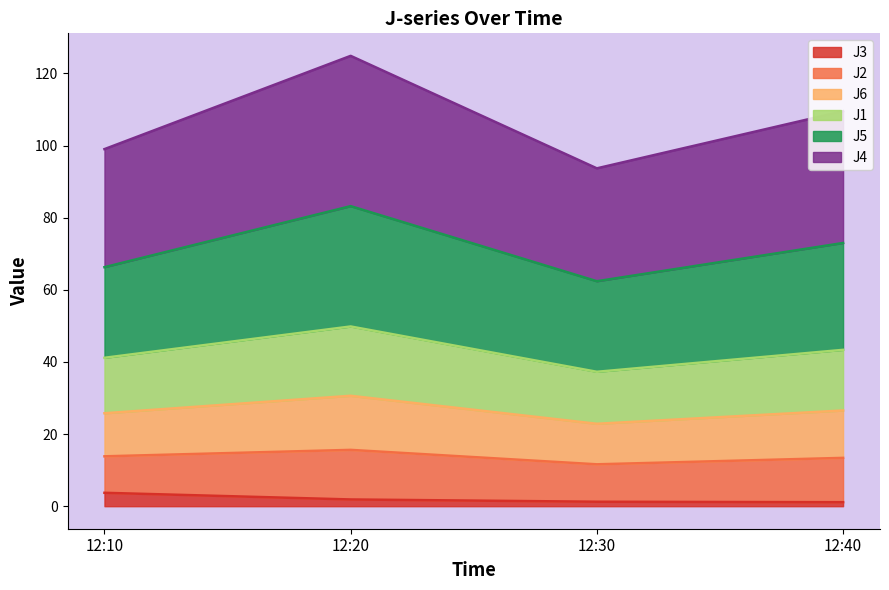

What is the maximum value for J3?

3.7